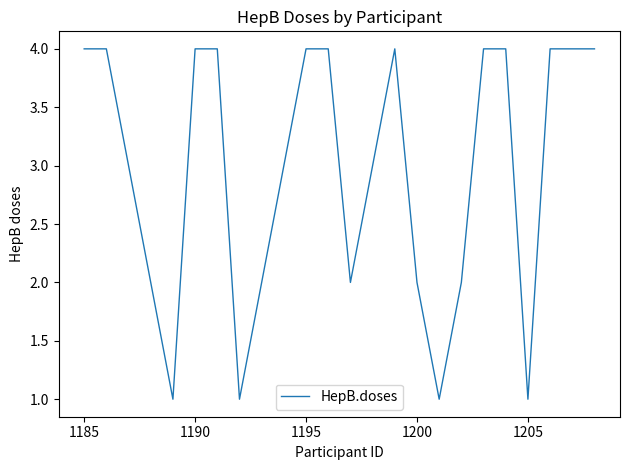

What is the difference between the maximum and minimum values?

3